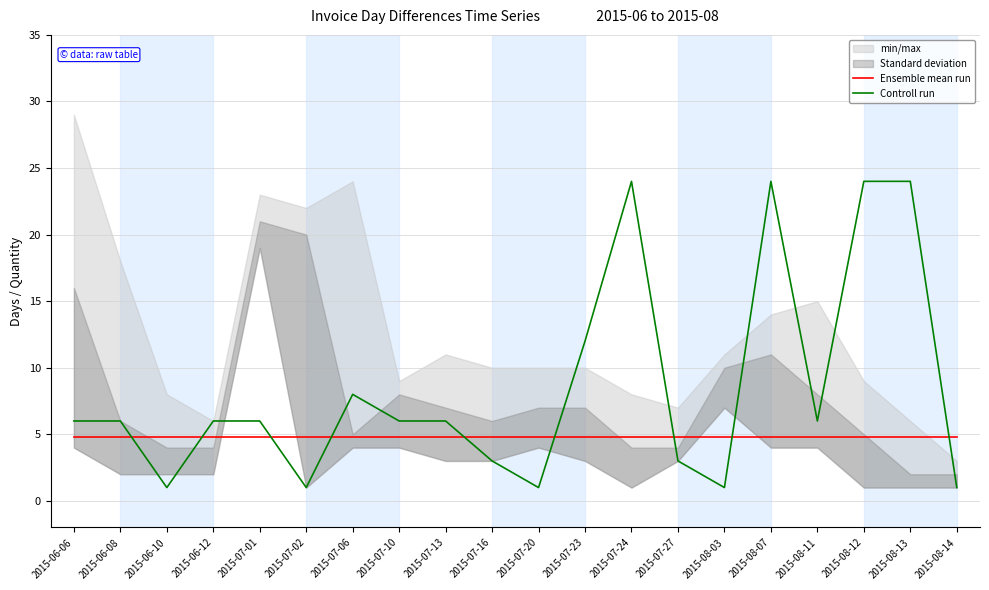

How many interior local valleys does the Controll run series have?

5